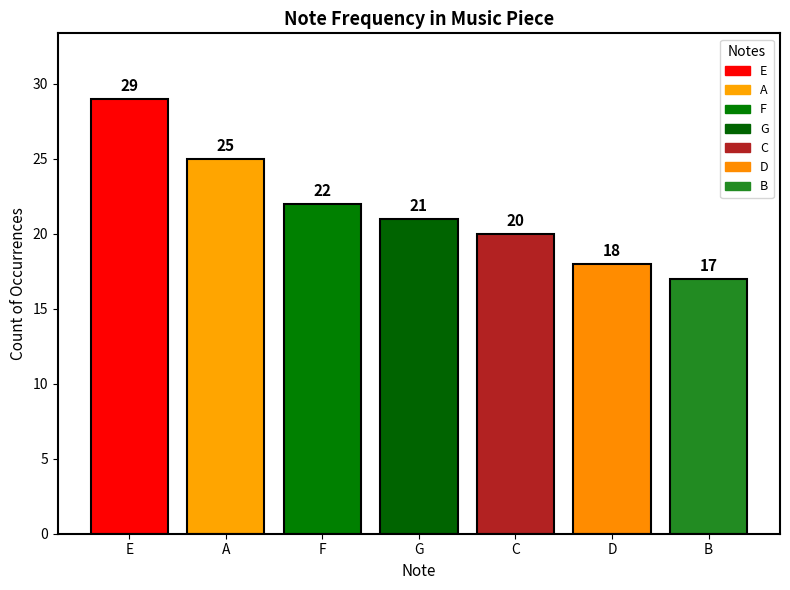

Which category has the lowest value across all series?

B